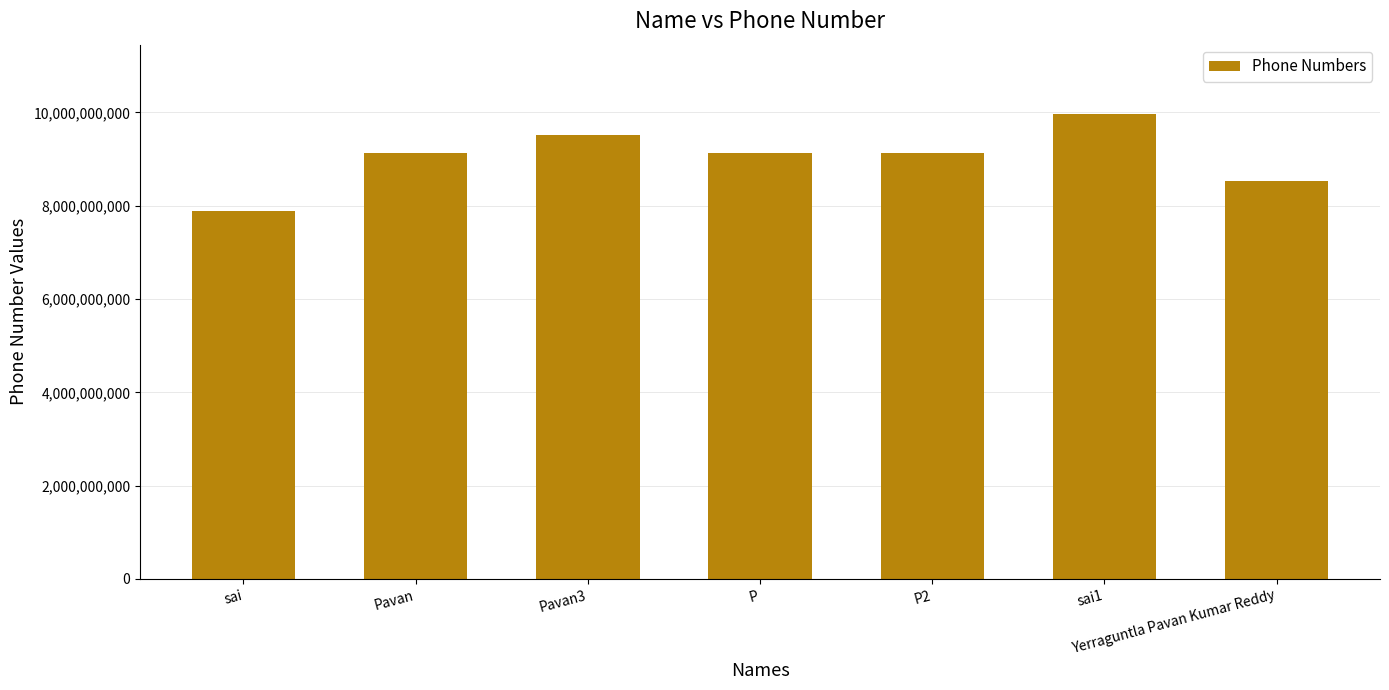

What is the ratio of the value at Pavan3 to the value at sai?

1.2